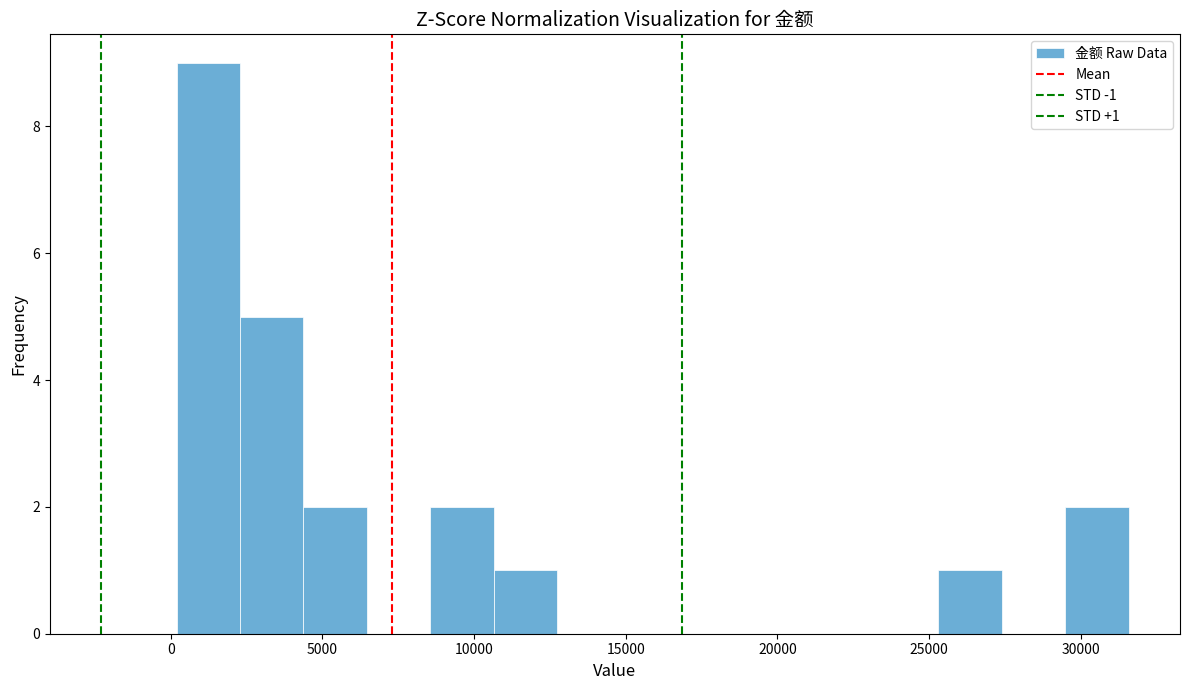

Over which range of the x-axis is the bar tallest?

0 to 2500